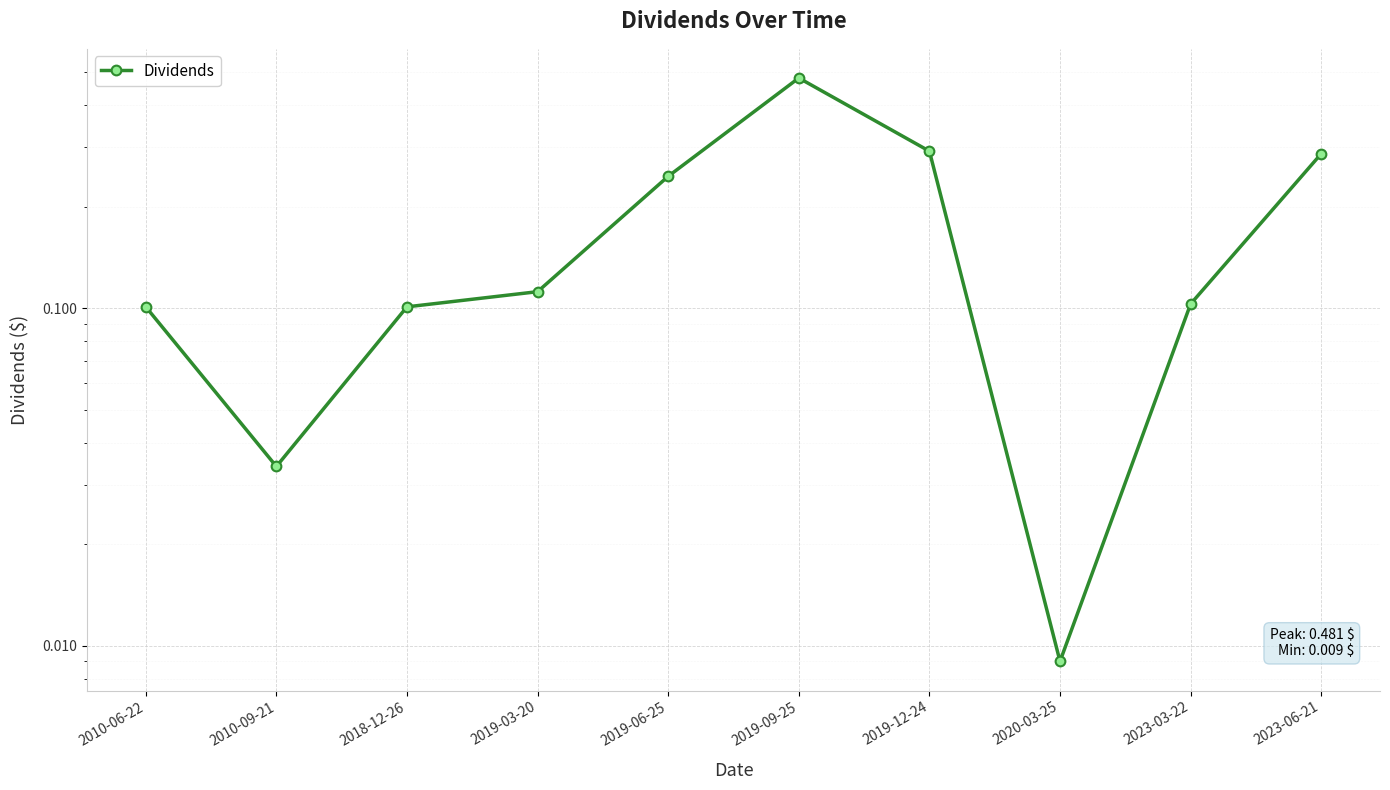

How many lines are shown in the chart?

1